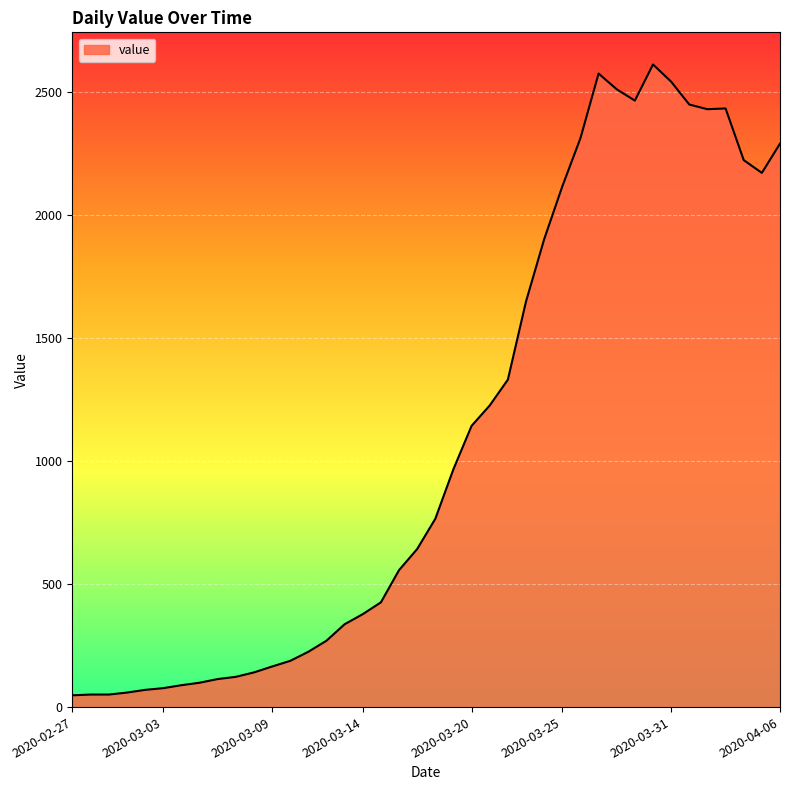

What is the difference between the maximum and minimum values?

2566